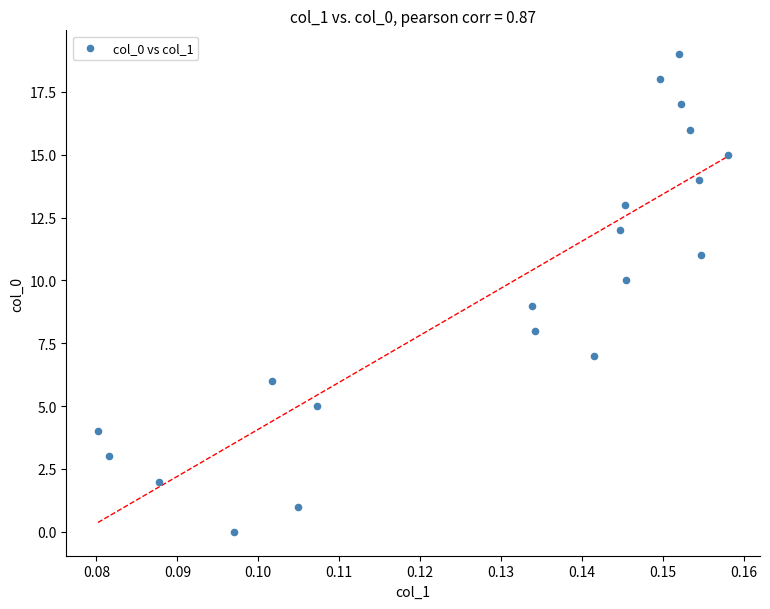

What is the range of Y values (max minus min)?

19